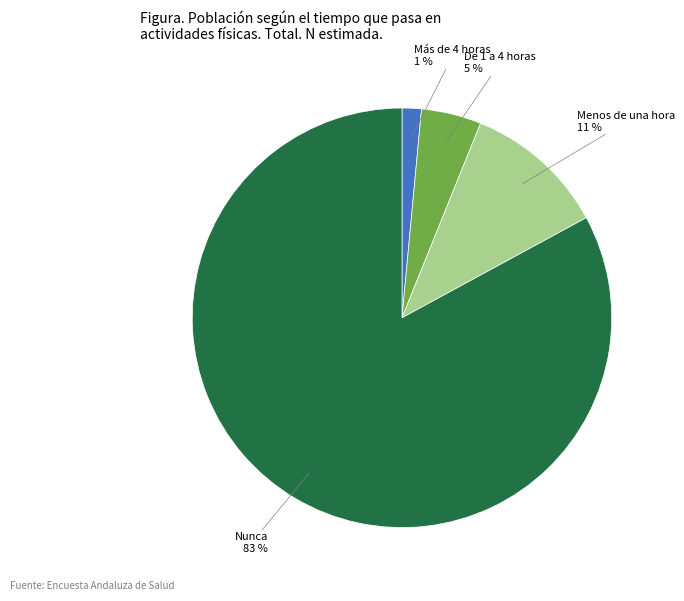

Which category has the biggest portion of the pie?

Nunca